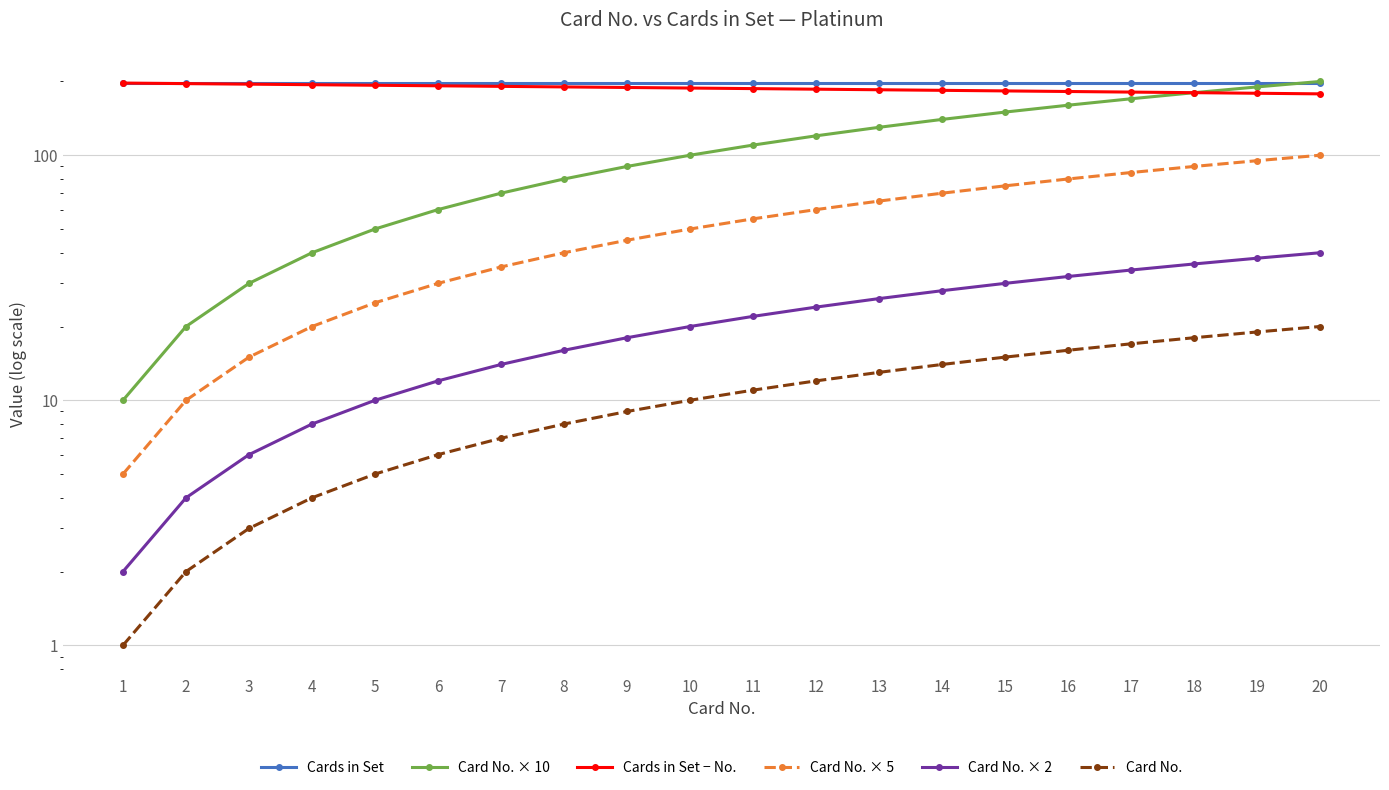

Reading left to right, transcribe all the data shown in this chart.

Cards in Set: 1=198	2=198	3=198	4=198	5=198	6=198	7=198	8=198	9=198	10=198	11=198	12=198	13=198	14=198	15=198	16=198	17=198	18=198	19=198	20=198
Card No. × 10: 1=10	2=20	3=30	4=40	5=50	6=60	7=70	8=80	9=90	10=100	11=110	12=120	13=130	14=140	15=150	16=160	17=170	18=180	19=190	20=200
Cards in Set − No.: 1=197	2=196	3=195	4=194	5=193	6=192	7=191	8=190	9=189	10=188	11=187	12=186	13=185	14=184	15=183	16=182	17=181	18=180	19=179	20=178
Card No. × 5: 1=5	2=10	3=15	4=20	5=25	6=30	7=35	8=40	9=45	10=50	11=55	12=60	13=65	14=70	15=75	16=80	17=85	18=90	19=95	20=100
Card No. × 2: 1=2	2=4	3=6	4=8	5=10	6=12	7=14	8=16	9=18	10=20	11=22	12=24	13=26	14=28	15=30	16=32	17=34	18=36	19=38	20=40
Card No.: 1=1	2=2	3=3	4=4	5=5	6=6	7=7	8=8	9=9	10=10	11=11	12=12	13=13	14=14	15=15	16=16	17=17	18=18	19=19	20=20